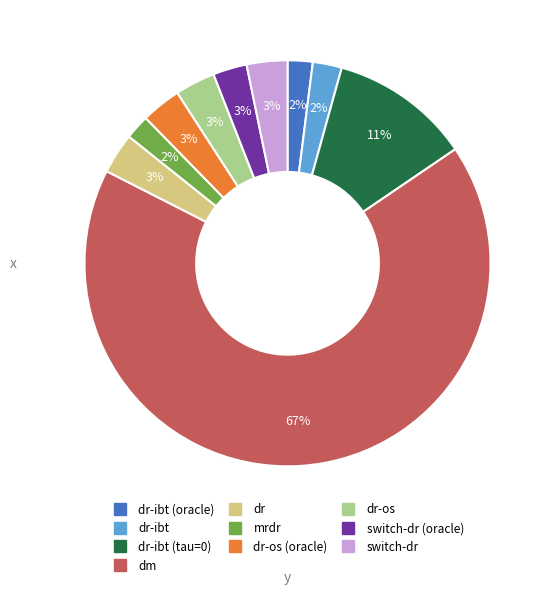

To the nearest percent, what is the average slice percentage?

10%